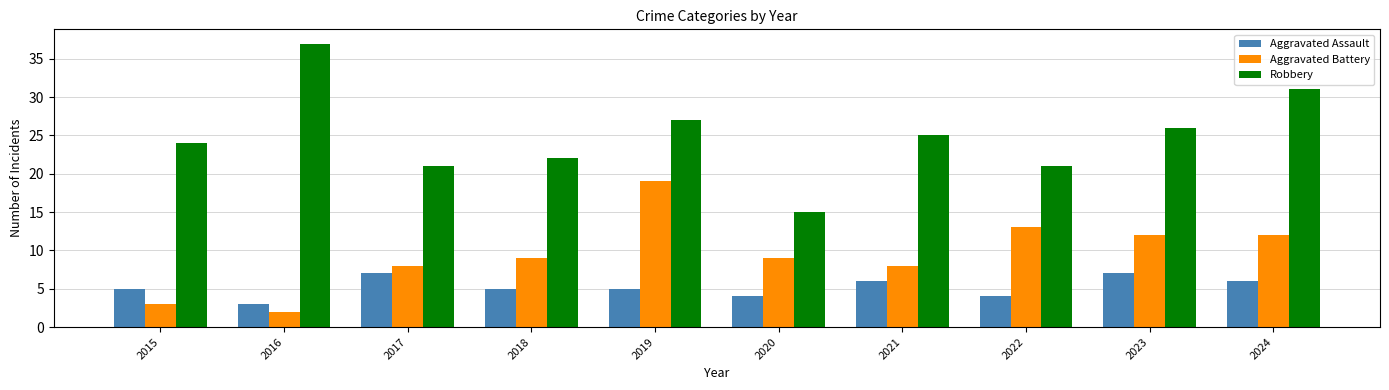

True or false: Robbery has a value of 21 at 2022.

True